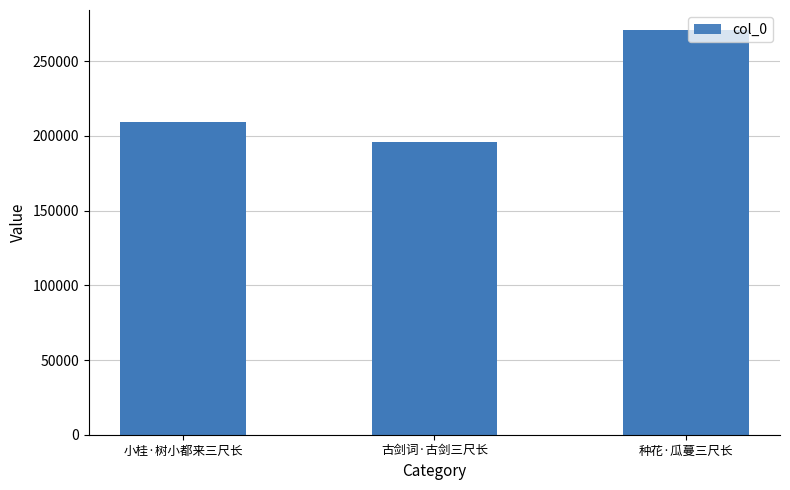

Are the bars grouped side by side (vs. stacked)?

No